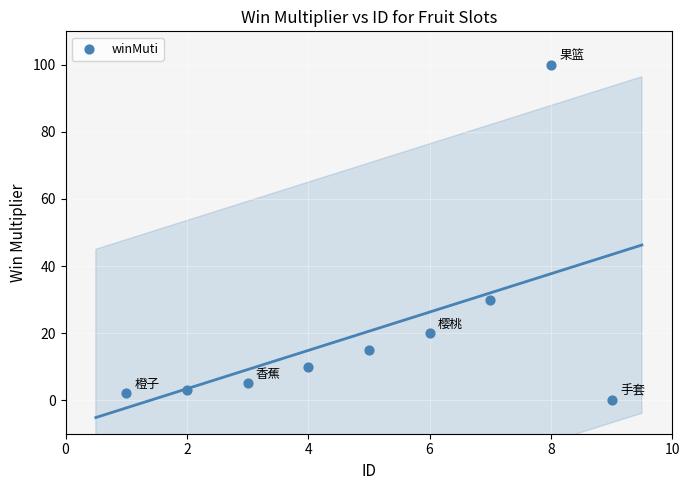

What Y value in the scatter plot is closest to 50?

30